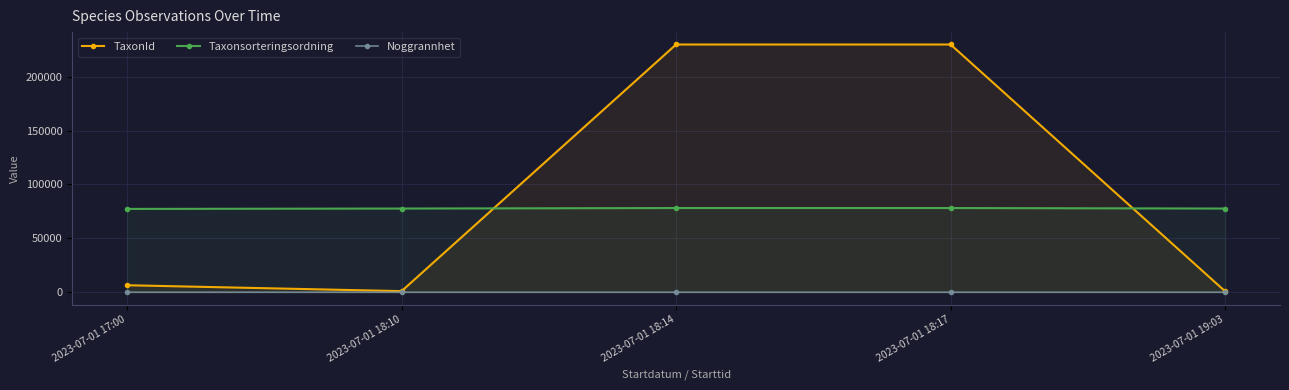

Is it true that TaxonId equals 200 at 2023-07-01 19:03?

False